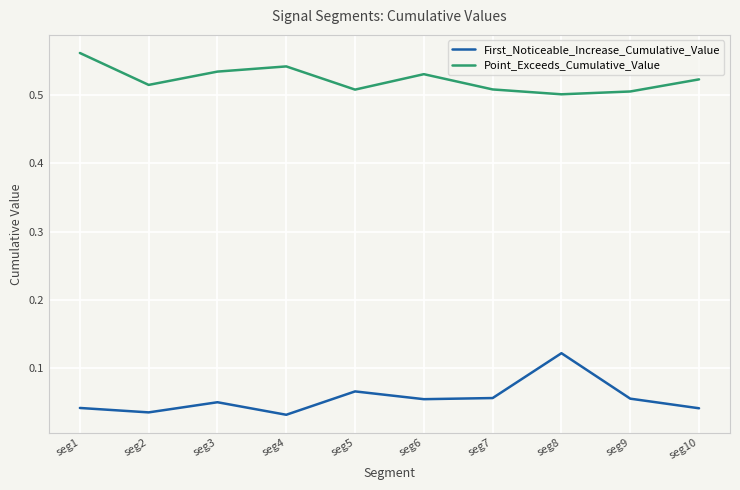

In First_Noticeable_Increase_Cumulative_Value, how many points are lower than both neighbors (excluding endpoints)?

3